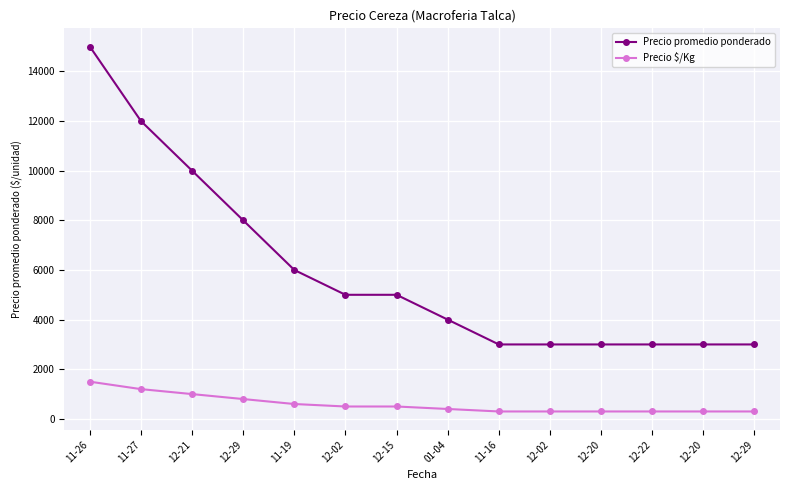

Reading left to right, extract all data points from this chart.

Precio promedio ponderado: 11-26=15000	11-27=12000	12-21=10000	12-29=8000	11-19=6000	12-02=5000	12-15=5000	01-04=4000	11-16=3000	12-02=3000	12-20=3000	12-22=3000	12-20=3000	12-29=3000
Precio $/Kg: 11-26=1500	11-27=1200	12-21=1000	12-29=800	11-19=600	12-02=500	12-15=500	01-04=400	11-16=300	12-02=300	12-20=300	12-22=300	12-20=300	12-29=300